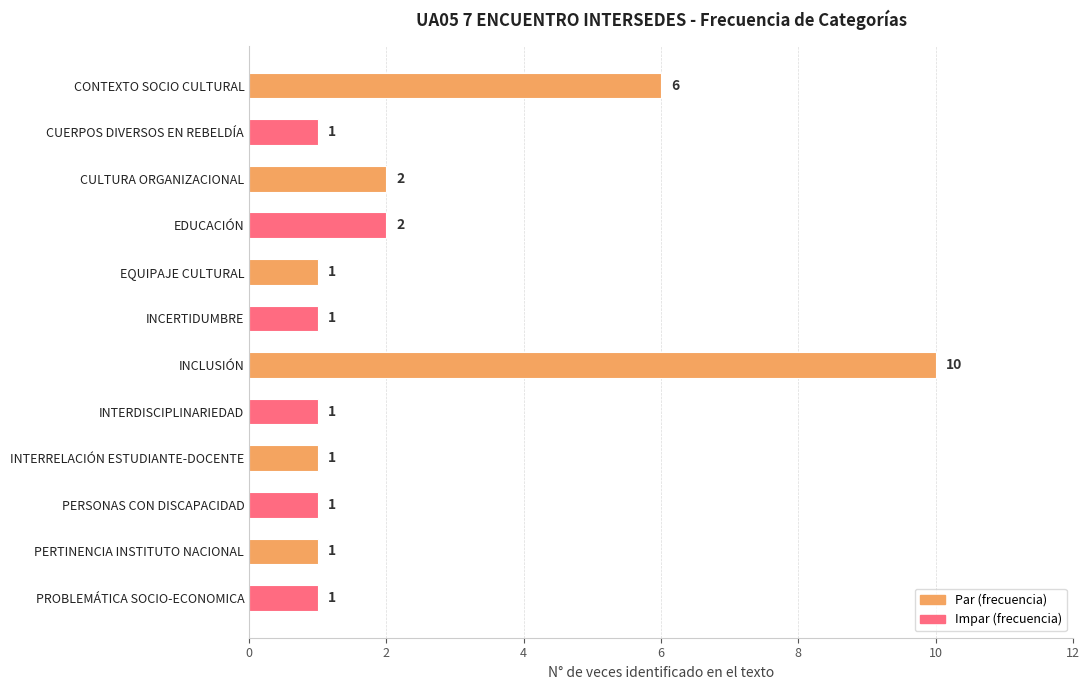

The chart shows a value of 1 at INCERTIDUMBRE. True or false?

True